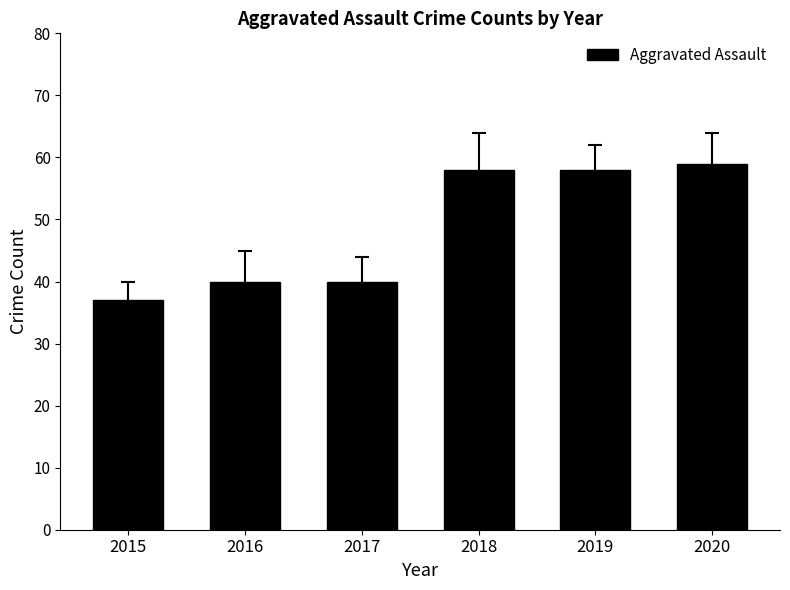

At which category does the chart reach its peak across all series?

2020